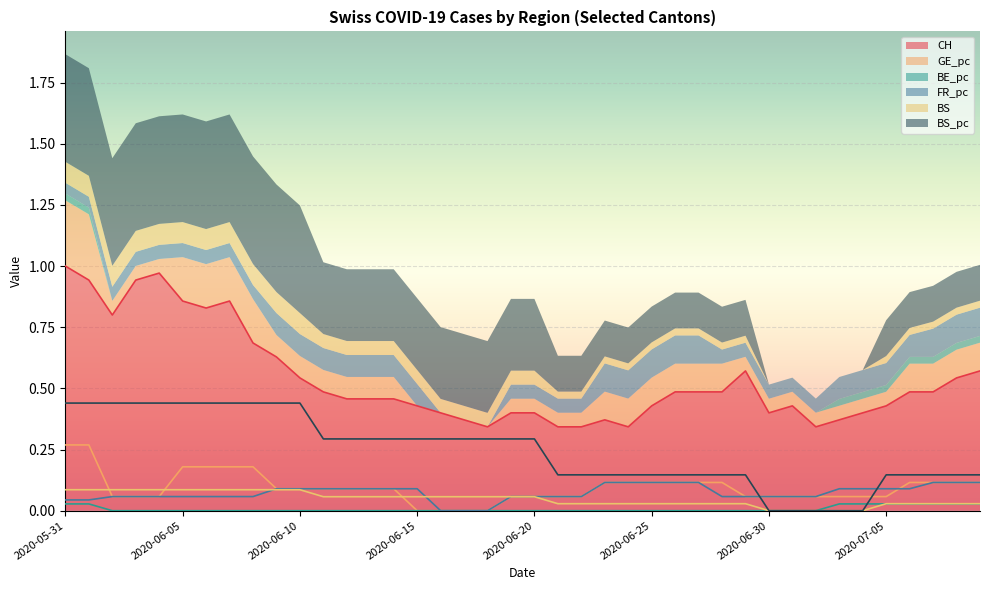

What is the highest value of the BS_pc series?

0.4